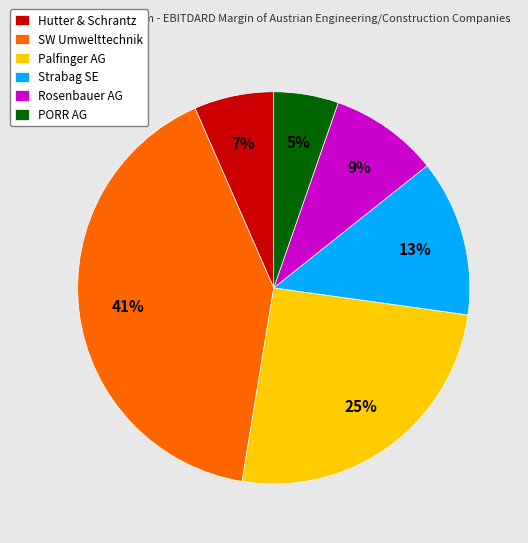

Is SW Umwelttechnik the majority of the pie?

No